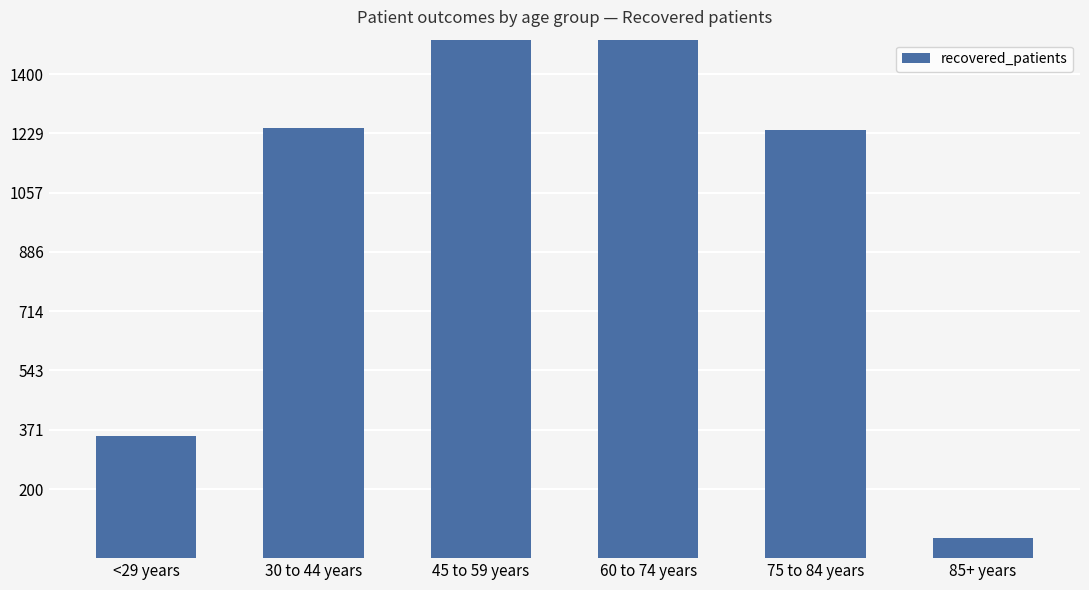

What is the ratio of the value at 85+ years to the value at <29 years?

0.2